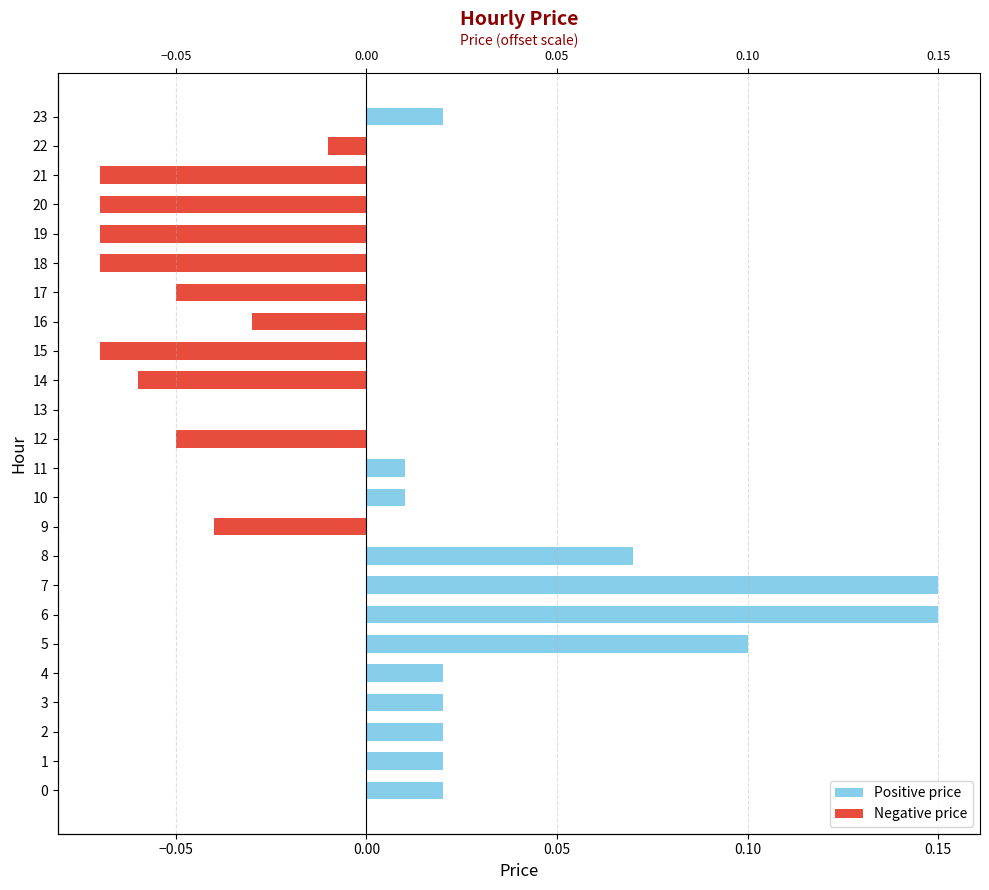

Between 6 and 18, which is larger?

6